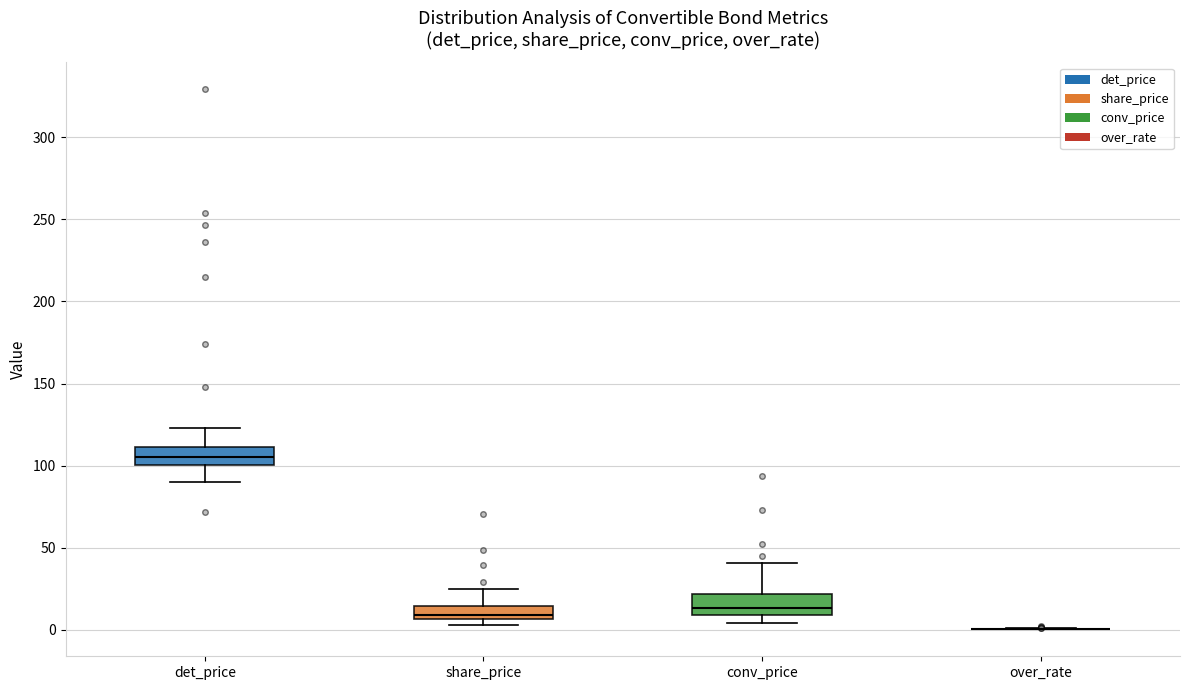

Reading left to right, transcribe this box plot: for each box, give where its median line is, the range the box spans, and where its two whiskers end, as read against the y-axis. The values are not printed on the chart, so give them approximately, as read against the axis.

det_price: median 105, box 100 to 110, whiskers 90 to 125
share_price: median 10, box 5 to 15, whiskers 5 (just below the box's lower edge) to 25
conv_price: median 15, box 10 to 20, whiskers 5 to 40
over_rate: box collapsed to a line at 0, whiskers 0 to 0